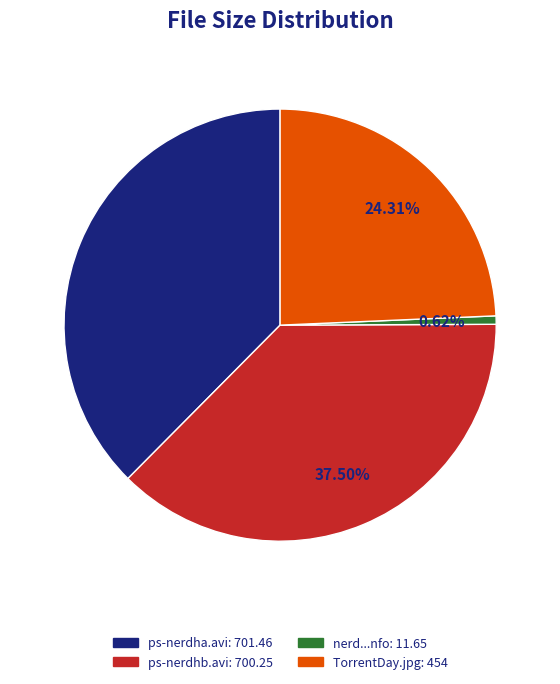

Do ps-nerdhb.avi: 700.25 and nerd...nfo: 11.65 together represent more than half of the pie?

No